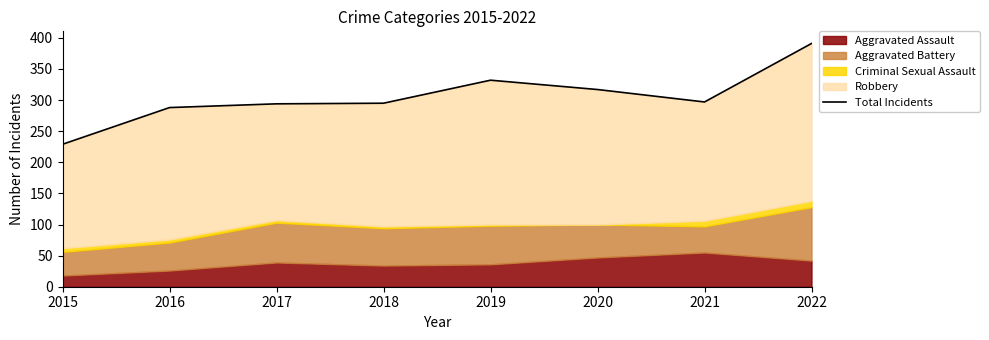

Reading left to right, extract all data points from this chart.

229	288	294	295	332	317	297	391